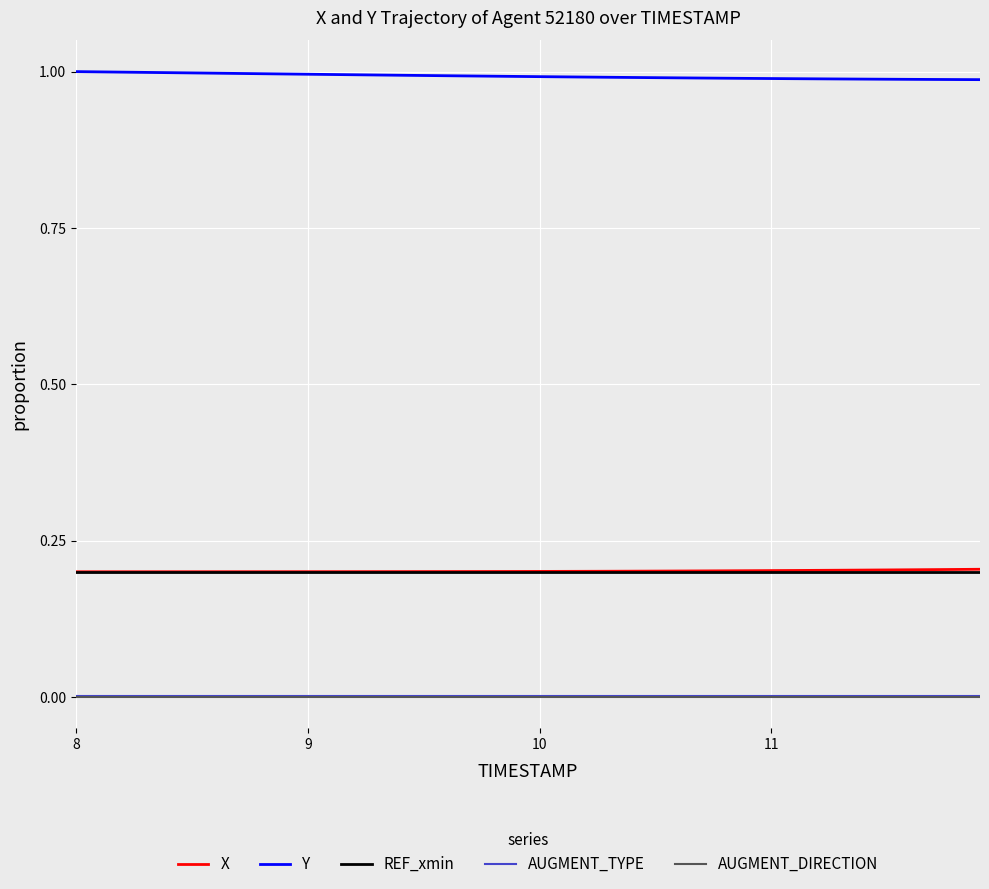

True or false: AUGMENT_TYPE and REF_xmin intersect in this chart.

False